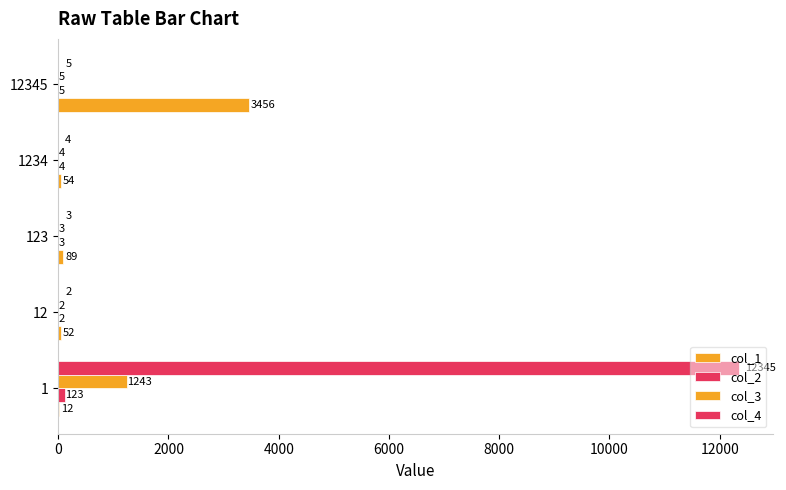

Count the number of categories in the chart.

5